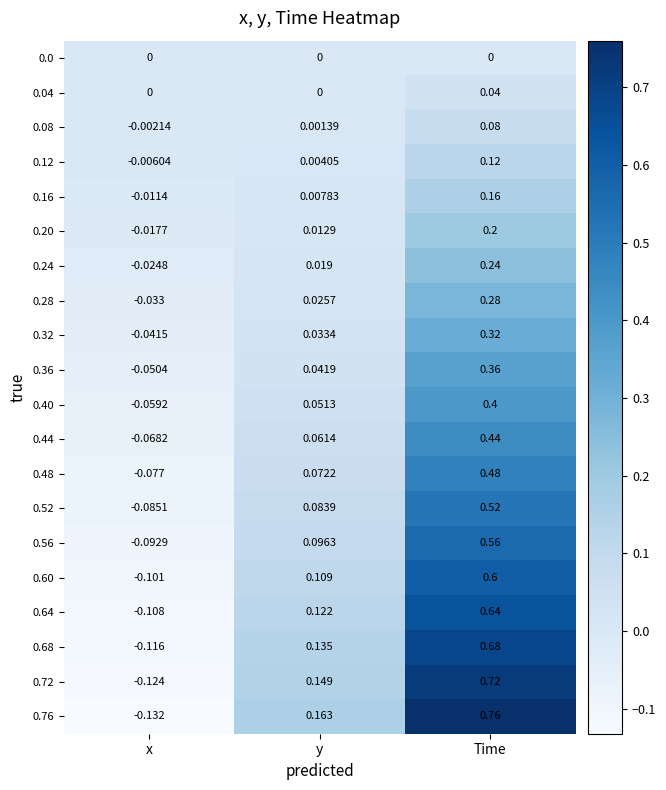

Which label corresponds to the largest value in the chart?

Time